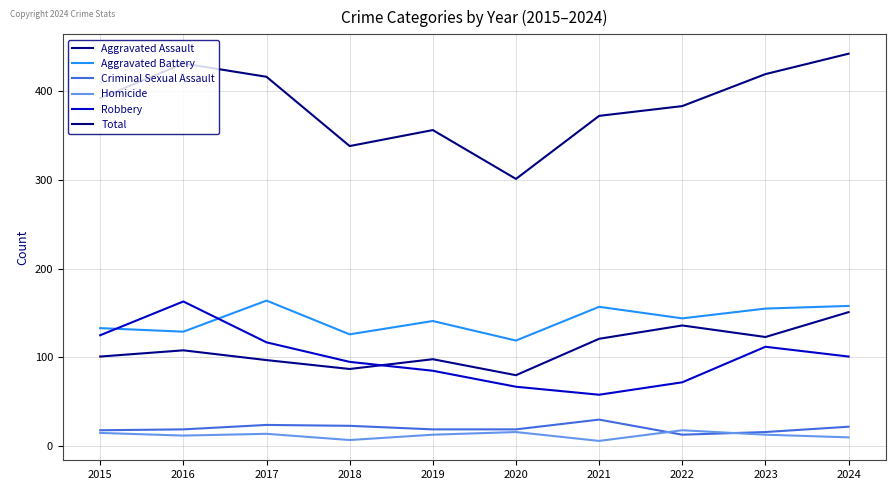

Reading left to right, list all the values displayed in this chart.

Aggravated Assault: 2015=101	2016=108	2017=97	2018=87	2019=98	2020=80	2021=121	2022=136	2023=123	2024=151
Aggravated Battery: 2015=133	2016=129	2017=164	2018=126	2019=141	2020=119	2021=157	2022=144	2023=155	2024=158
Criminal Sexual Assault: 2015=18	2016=19	2017=24	2018=23	2019=19	2020=19	2021=30	2022=13	2023=16	2024=22
Homicide: 2015=15	2016=12	2017=14	2018=7	2019=13	2020=16	2021=6	2022=18	2023=13	2024=10
Robbery: 2015=125	2016=163	2017=117	2018=95	2019=85	2020=67	2021=58	2022=72	2023=112	2024=101
Total: 2015=392	2016=431	2017=416	2018=338	2019=356	2020=301	2021=372	2022=383	2023=419	2024=442